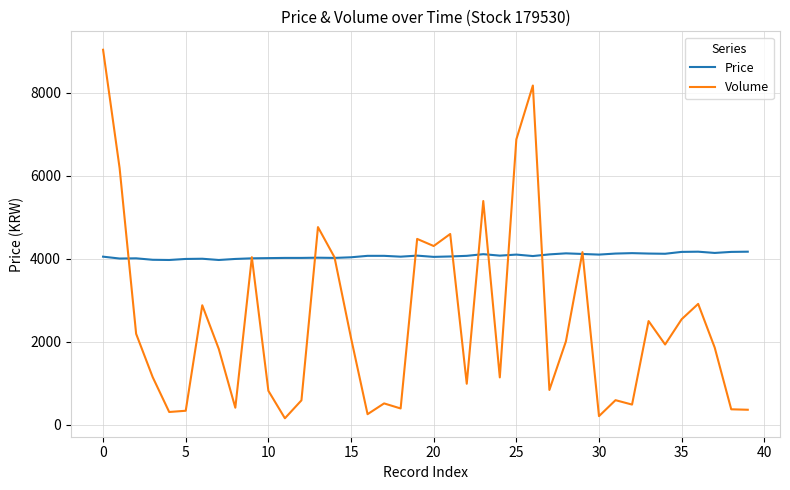

Which series has the largest total across all categories?

Price